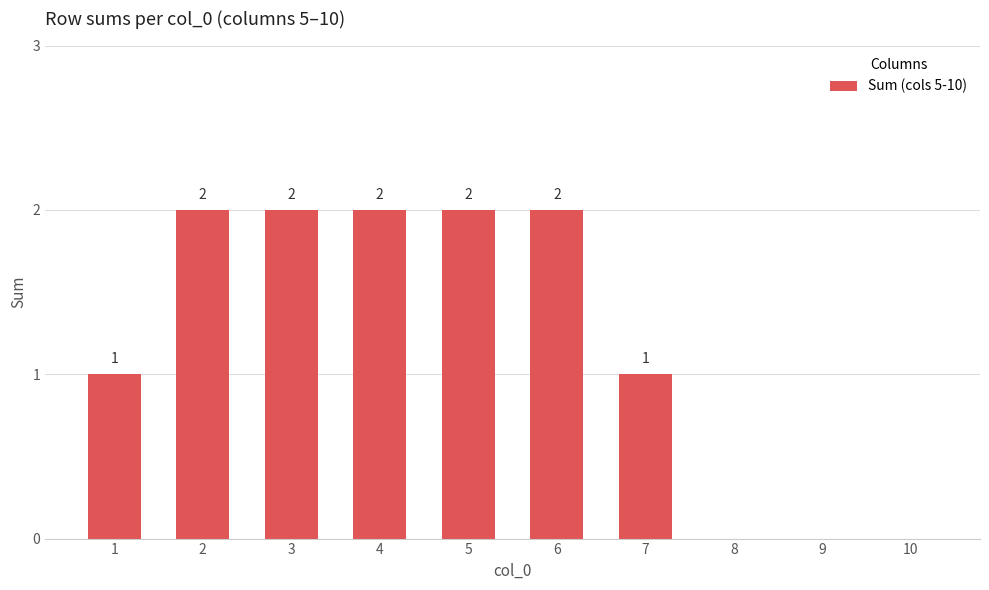

Which has a higher value, 3 or 8?

3